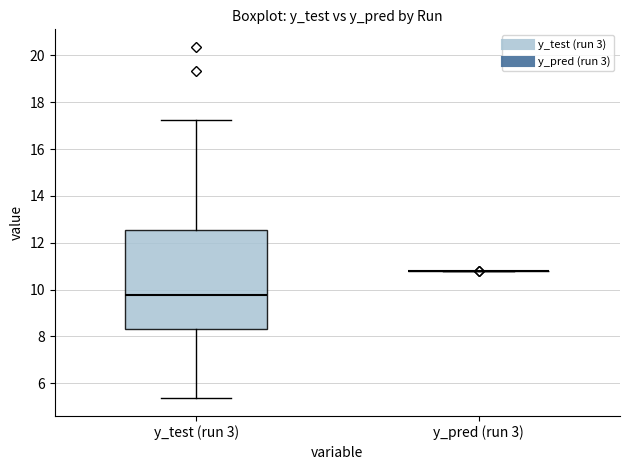

Reading left to right, read every box against the y-axis: the position of its median line, the range the box covers, and the ends of its whiskers. The values are not printed on the chart, so give them approximately, as read against the axis.

y_test (run 3): median 9.8, box 8.4 to 12.6, whiskers 5.4 to 17.2
y_pred (run 3): box collapsed to a line at 10.8, whiskers 10.8 to 10.8